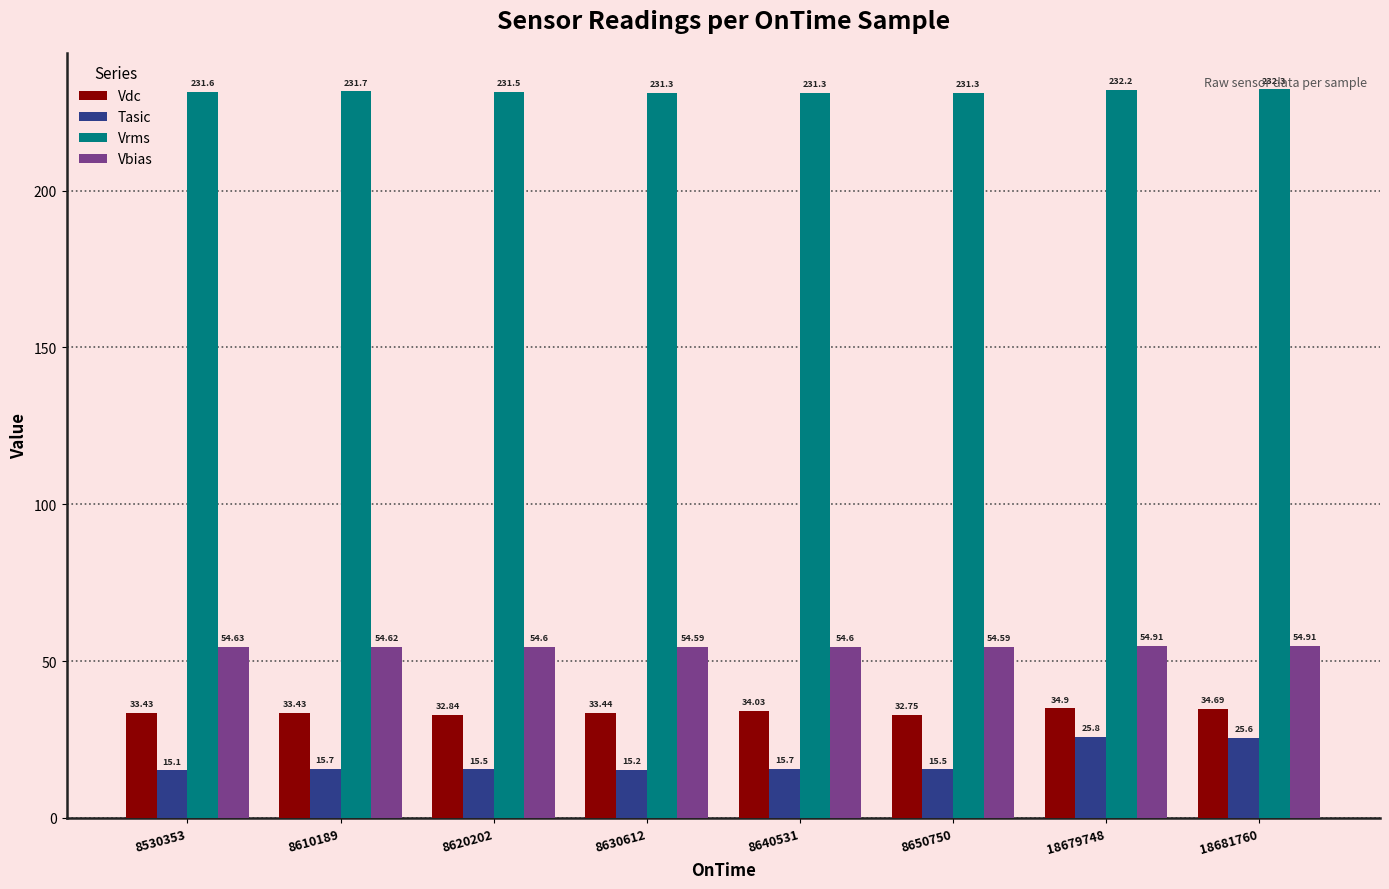

How many bars are there in total?

32